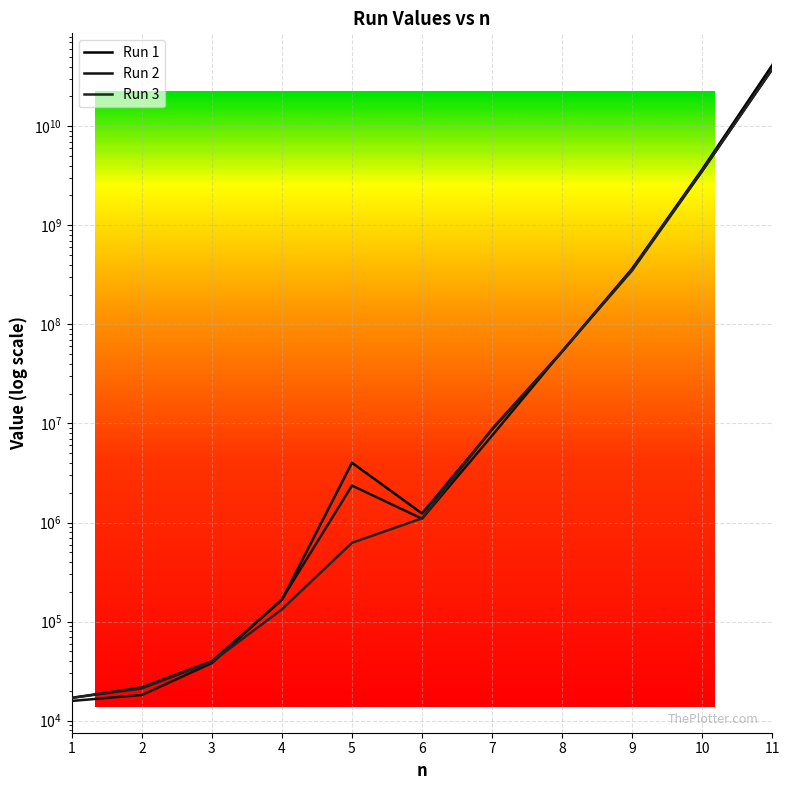

Reading right to left, list all the values displayed in this chart.

Run 1: 11=41363946413	10=3669565849	9=364682689	8=53108566	7=8678203	6=1233965	5=4014930	4=165896	3=39862	2=21690	1=17000
Run 2: 11=37569498026	10=3529992385	9=362707760	8=53502497	7=7538618	6=1093861	5=2361827	4=168242	3=38103	2=18172	1=15827
Run 3: 11=37835486372	10=3532830798	9=349909695	8=53374118	7=8832375	6=1102655	5=623724	4=133069	3=39276	2=21103	1=17000